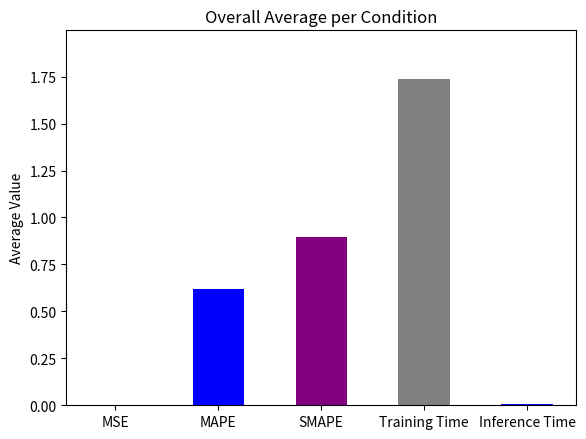

The chart shows a value of 0.6 at MAPE. True or false?

True